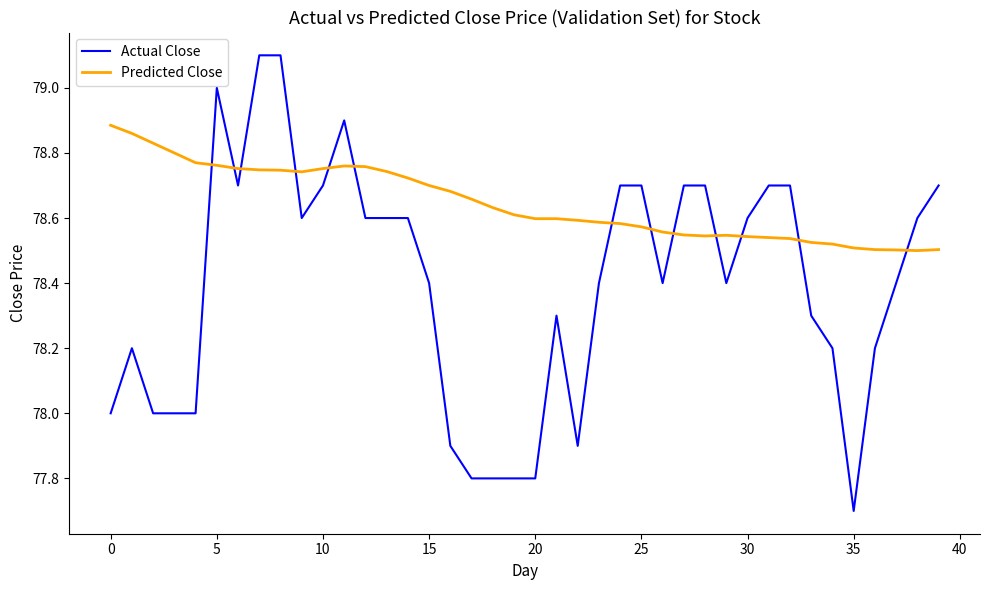

Rank the series by their average value, from highest to lowest.

Predicted Close, Actual Close